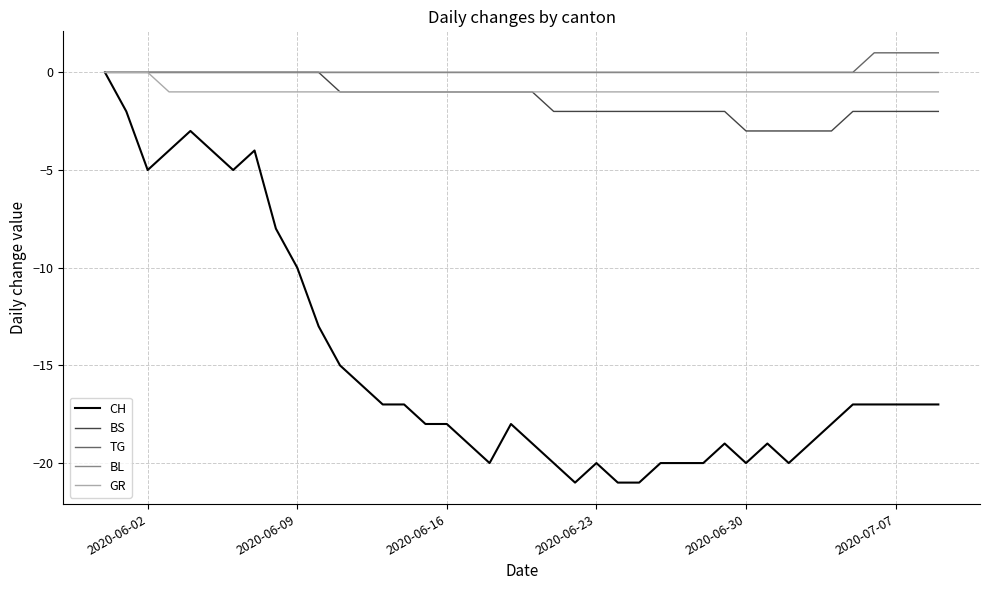

Which series has the widest spread of values?

CH